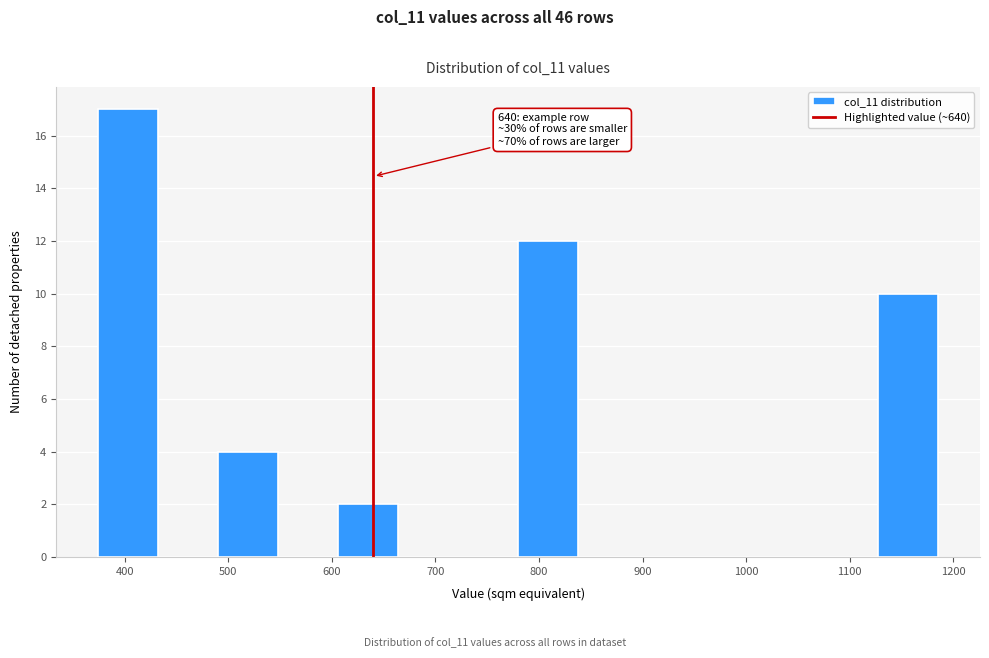

Over which range of the x-axis is the bar tallest?

370 to 430